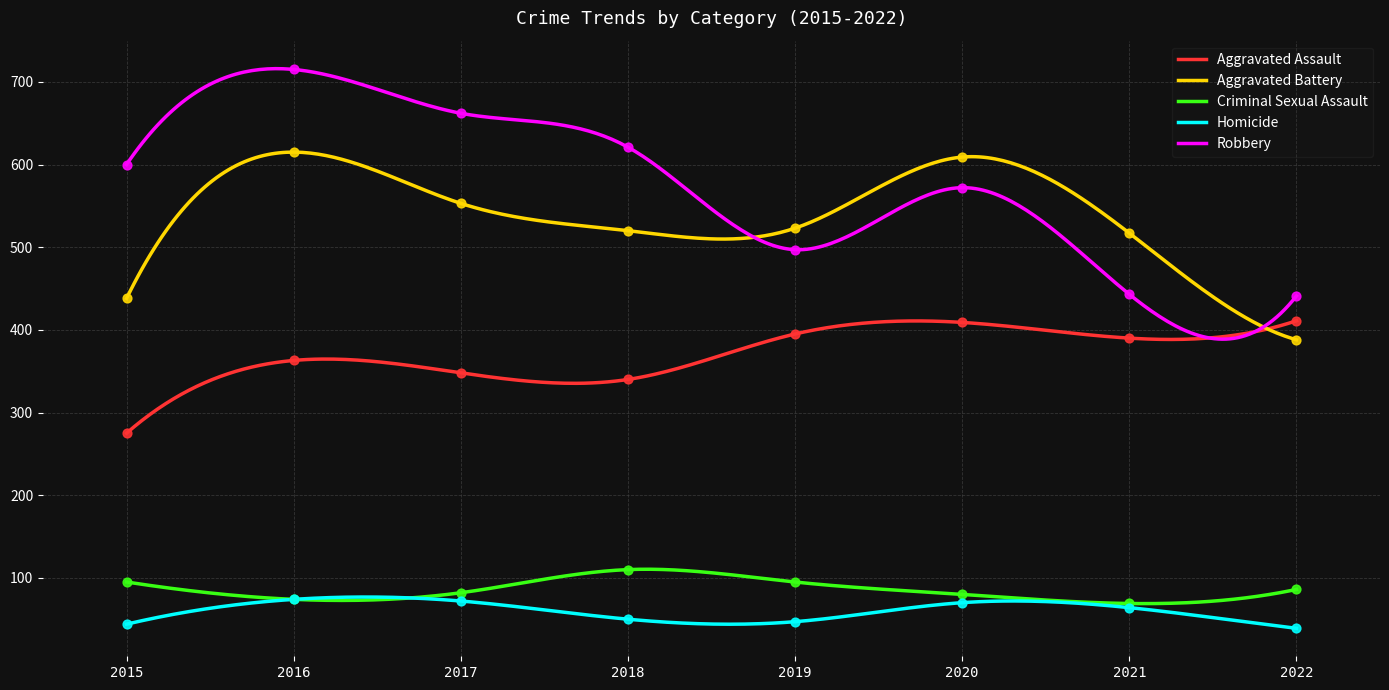

At which category is the sum across all series the highest?

2016